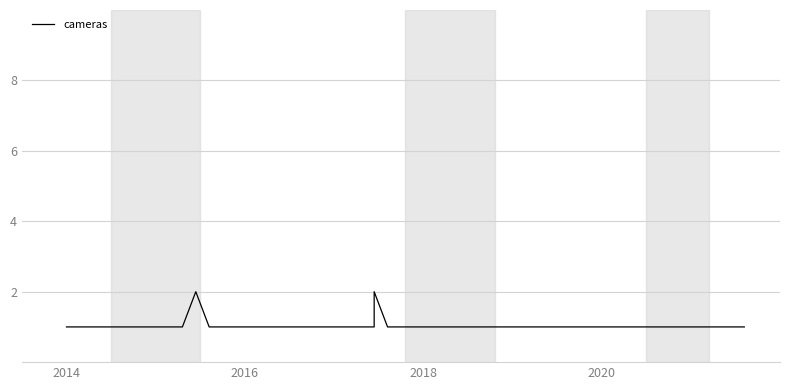

What is the difference between the maximum and minimum values?

1